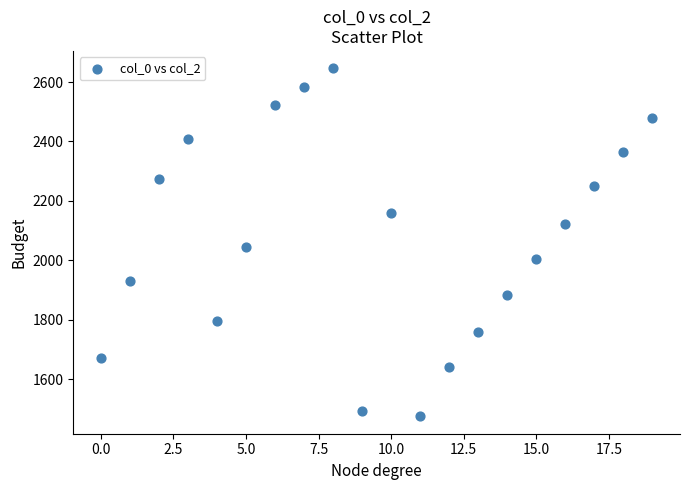

What is the range of Y values (max minus min)?

1171